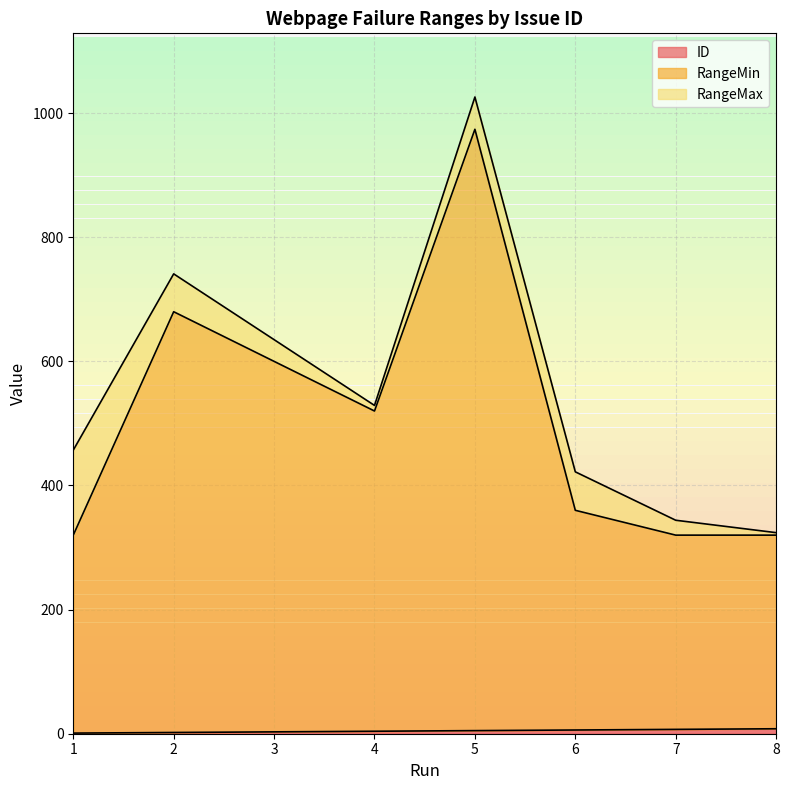

True or false: RangeMax and ID intersect in this chart.

False